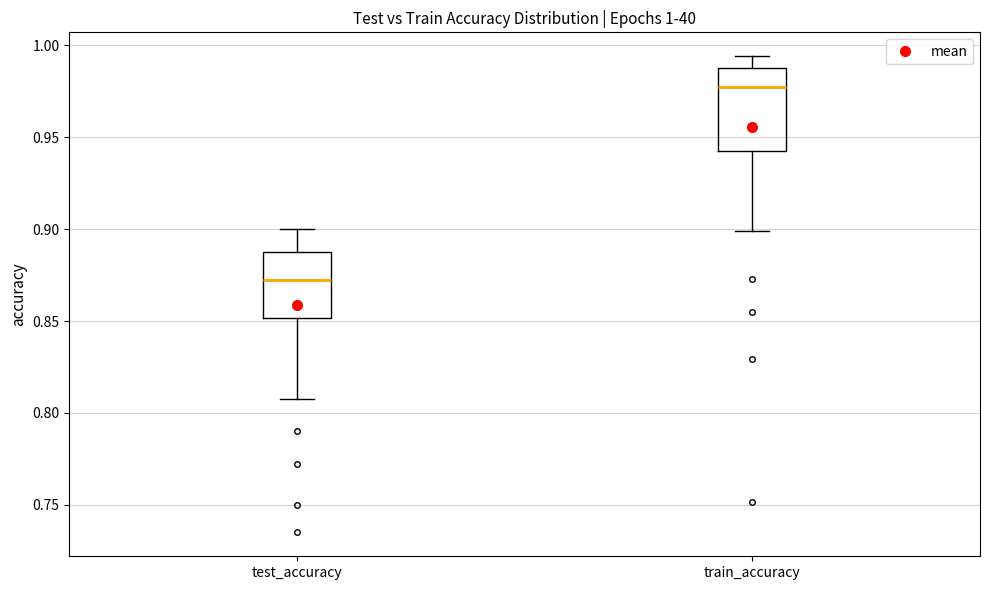

Which box has the highest median line?

train_accuracy